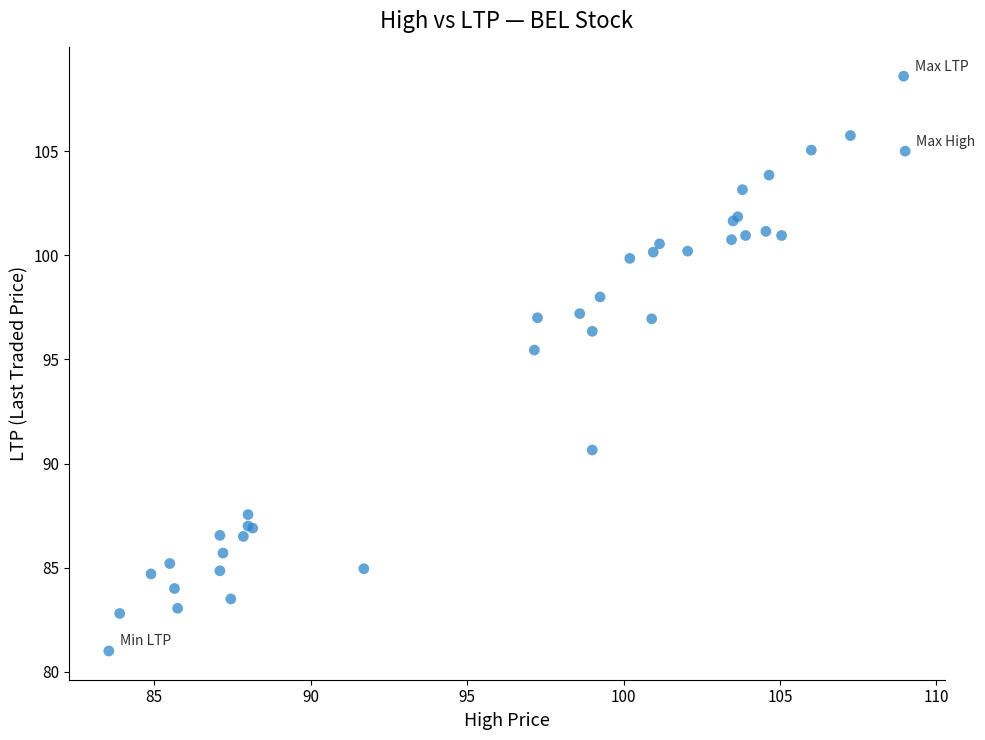

What Y value in the scatter plot is closest to 94?

95.5